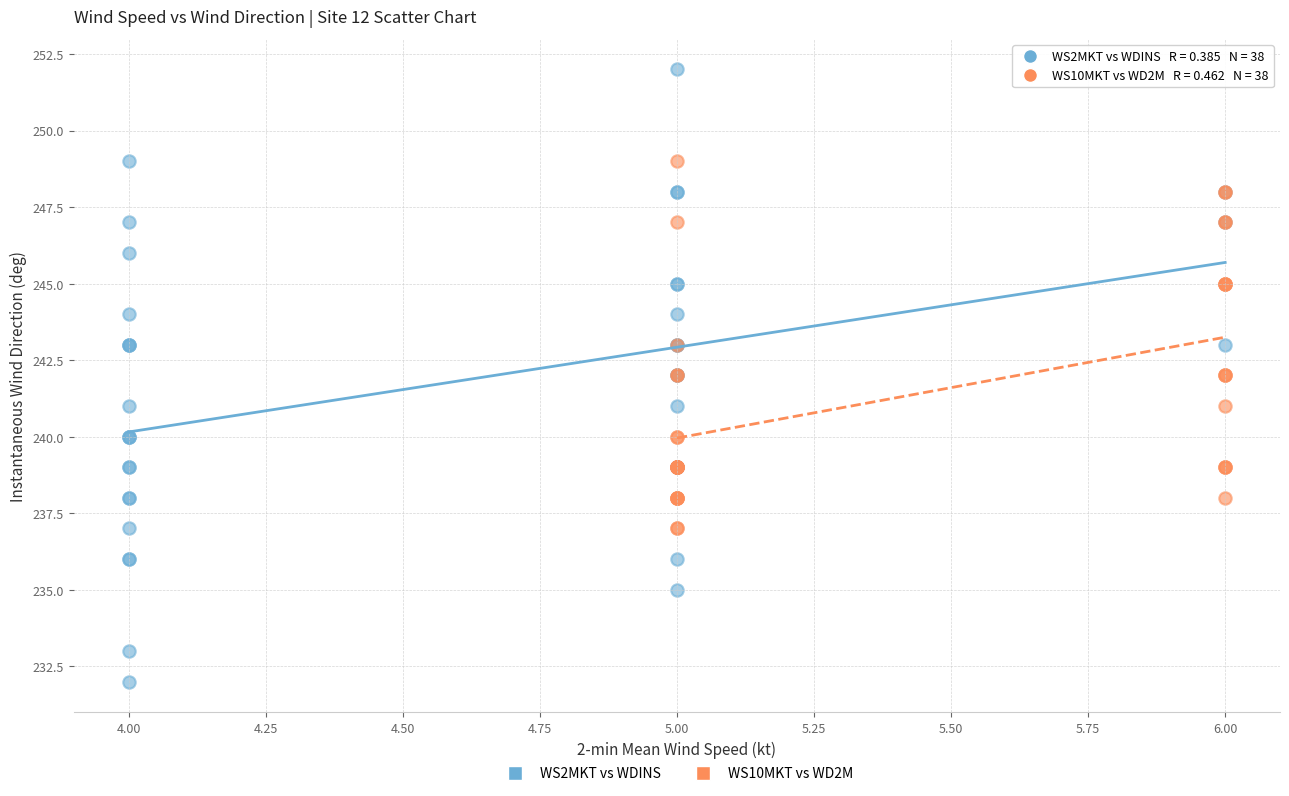

Which series contains the lowest Y value?

WS2MKT vs WDINS